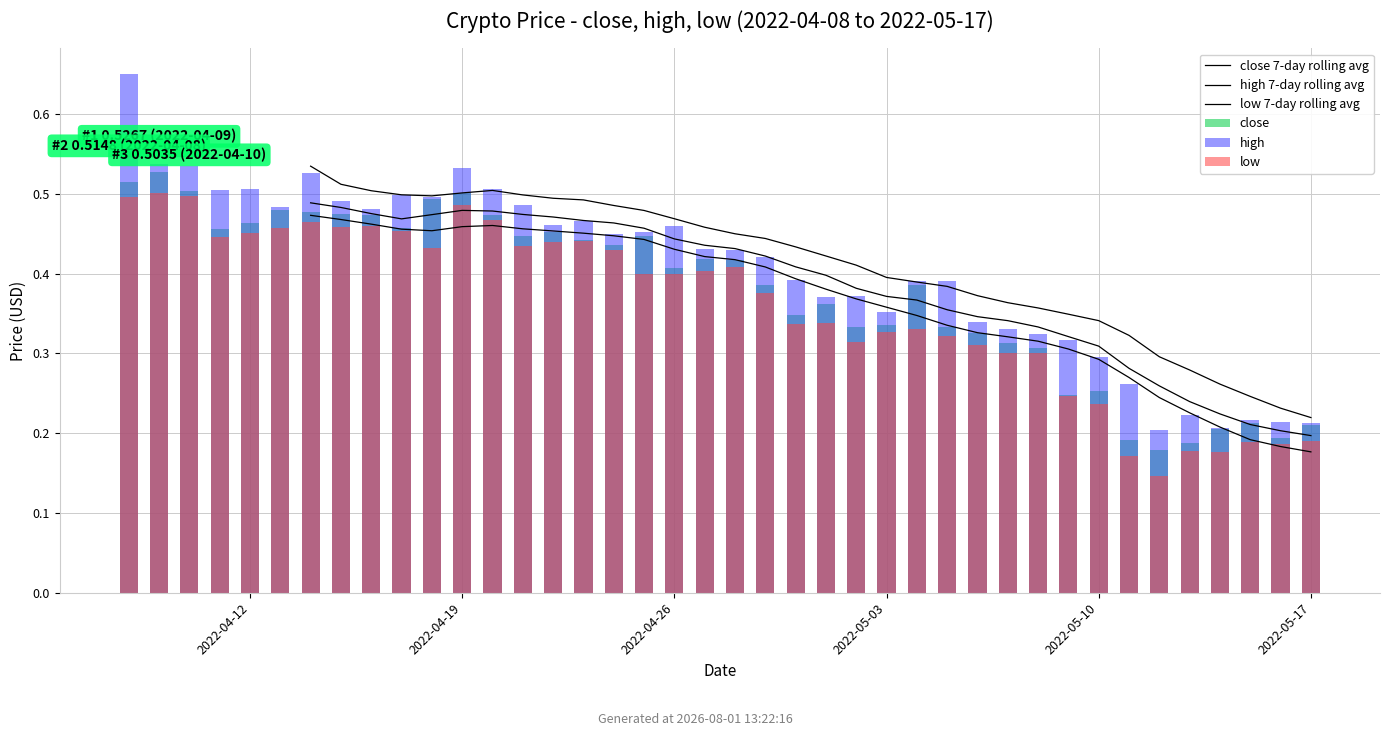

Which series has the largest range (max minus min)?

high